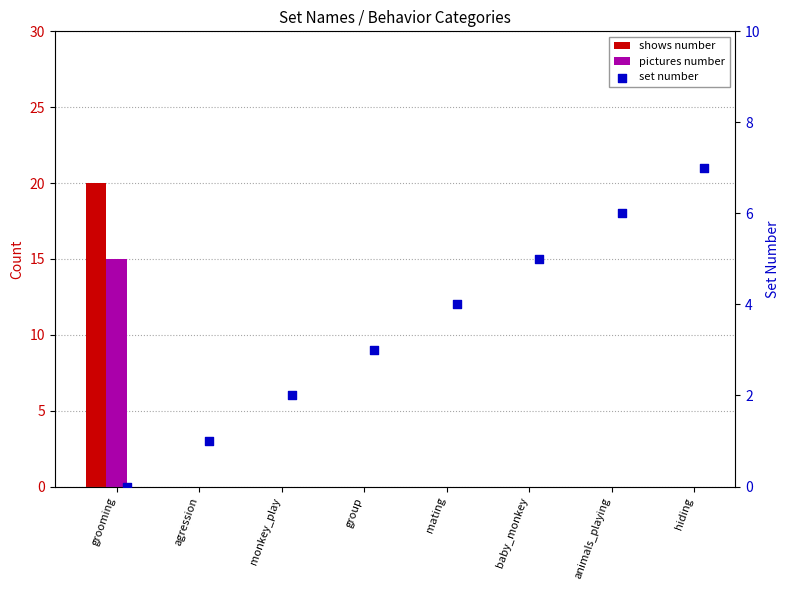

At which category is the sum across all series the highest?

grooming